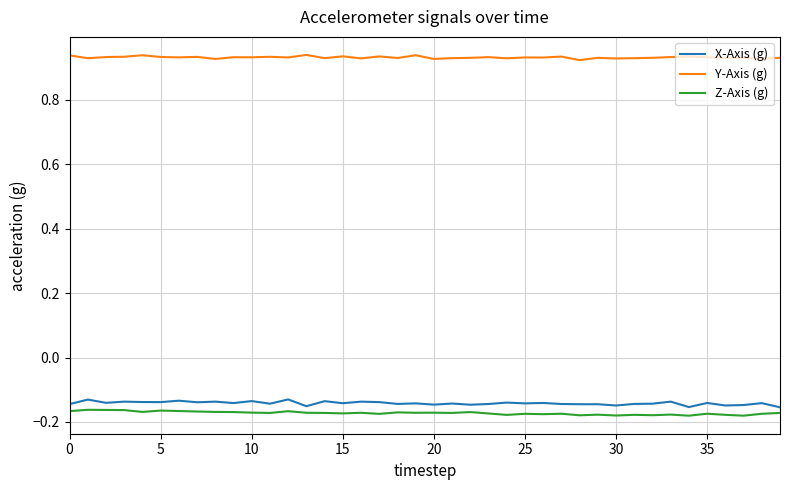

Which series has the largest total across all categories?

Y-Axis (g)